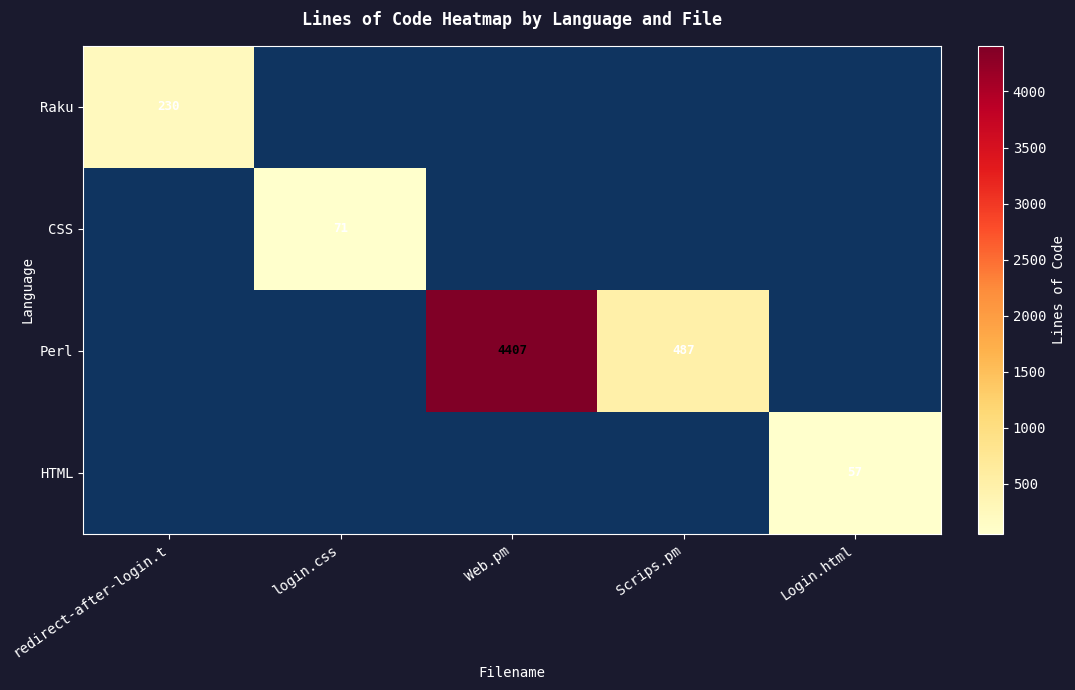

At which label does Raku reach its peak?

redirect-after-login.t